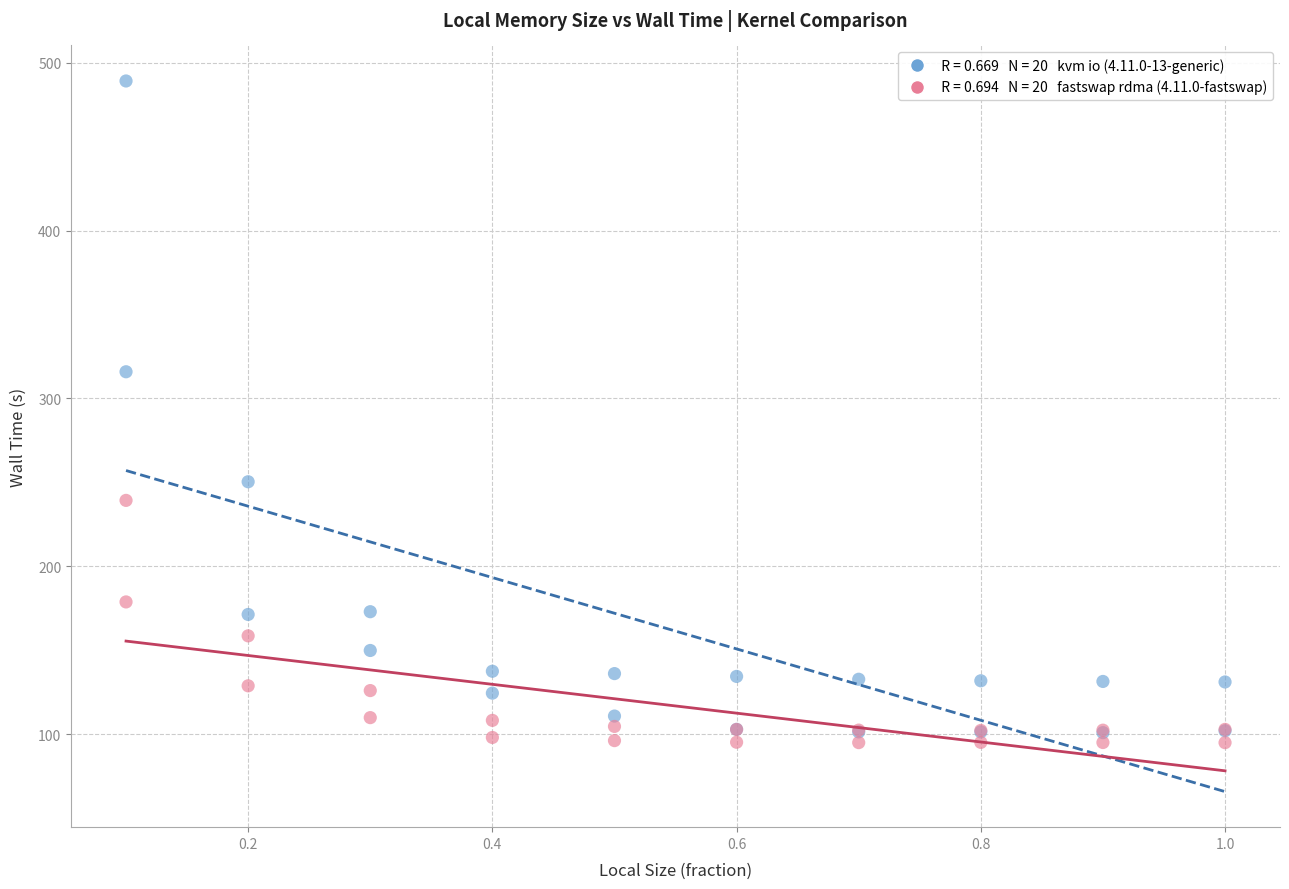

Across all series, what Y value is closest to 292?

315.9